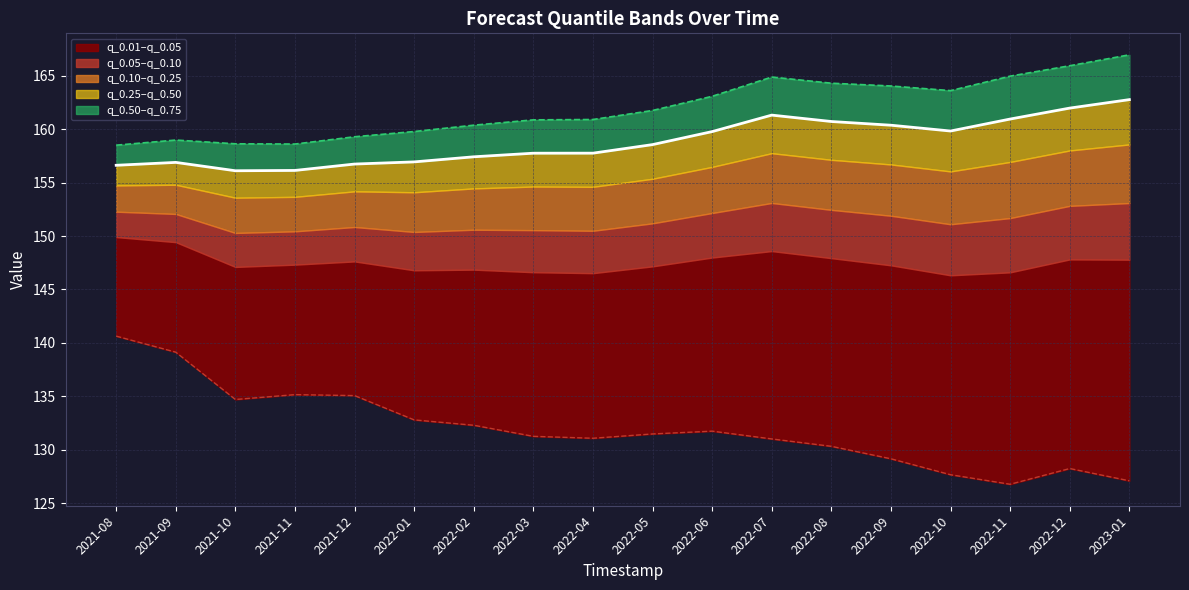

How many values in the q_0.5 series exceed 158?

9